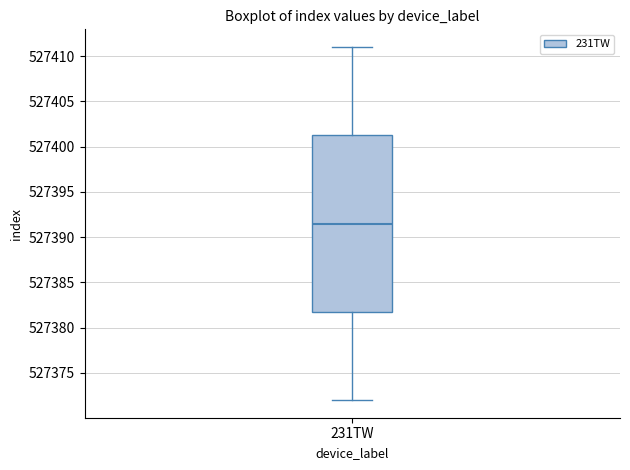

Where does the lower whisker of the box for 231TW end on the y-axis? The values are not printed on the chart, so give them approximately, as read against the axis.

527372.0